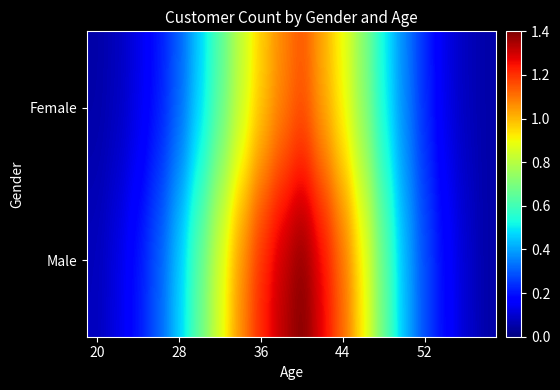

How many data points does each series have?

20